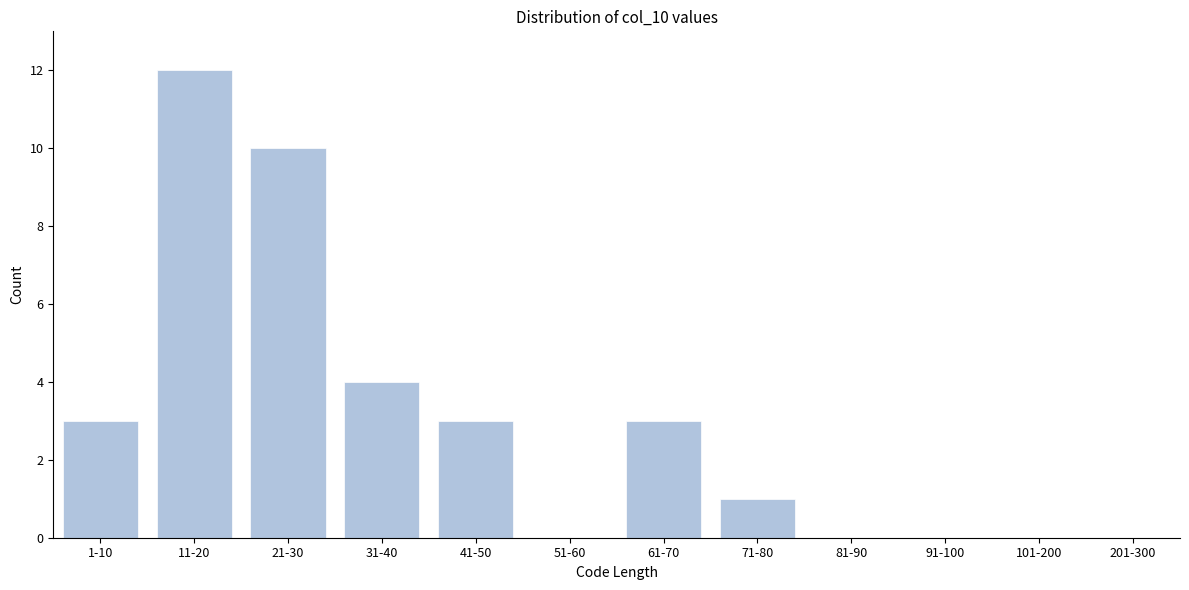

Reading left to right, what are all the values shown in this chart?

1-10=3	11-20=12	21-30=10	31-40=4	41-50=3	51-60=0	61-70=3	71-80=1	81-90=0	91-100=0	101-200=0	201-300=0